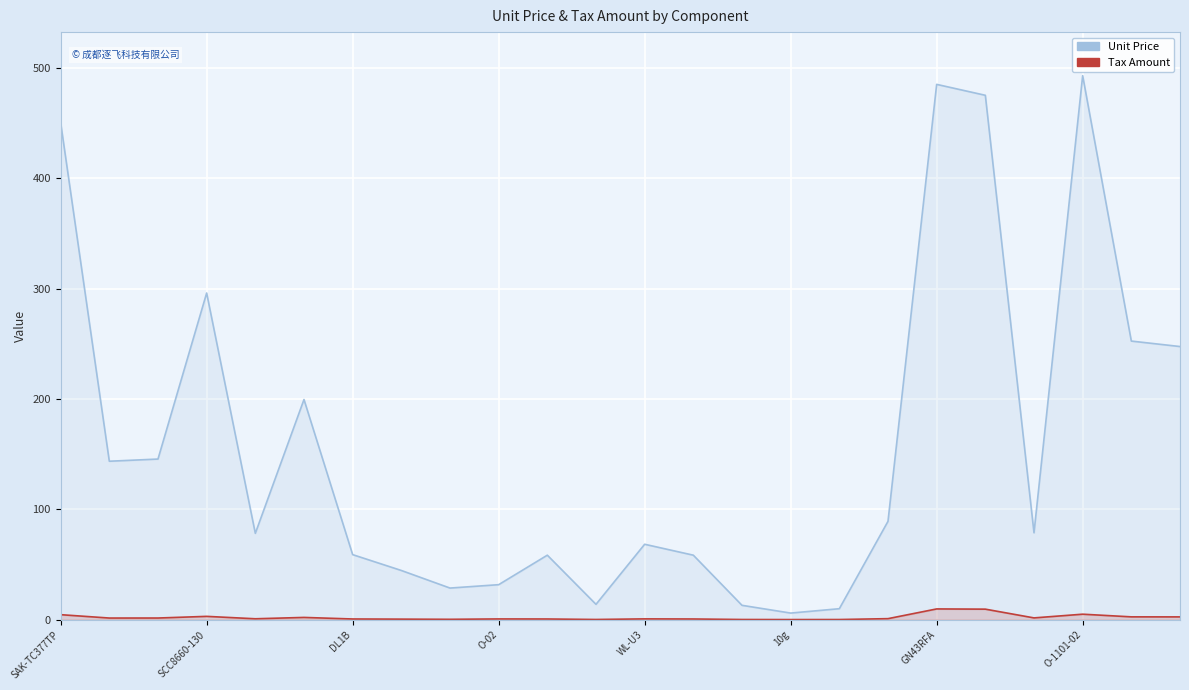

How many series are shown in this chart?

2